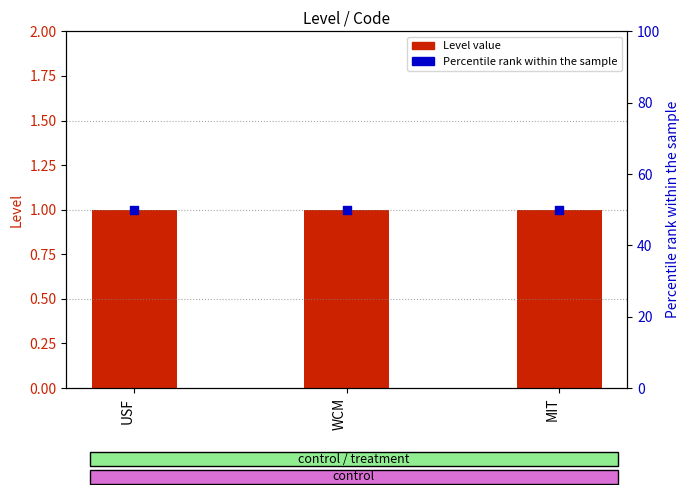

Which series reaches the maximum Y coordinate?

Percentile rank